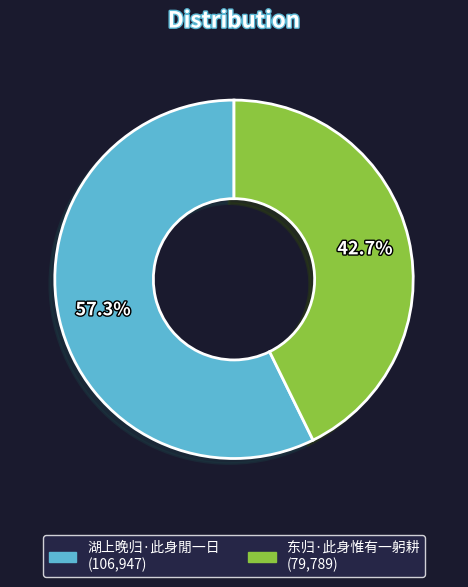

True or false: 湖上晚归·此身閒一日 accounts for 57% of the total.

True